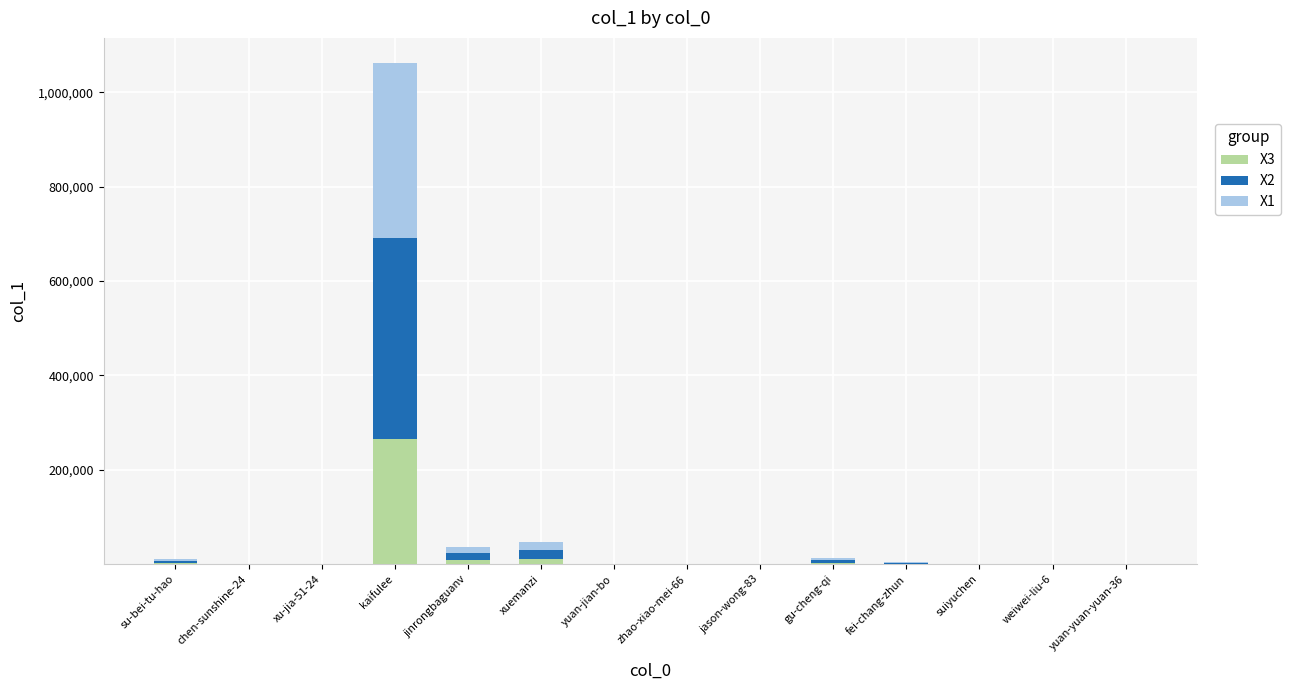

At which label does X3 reach its peak?

kaifulee